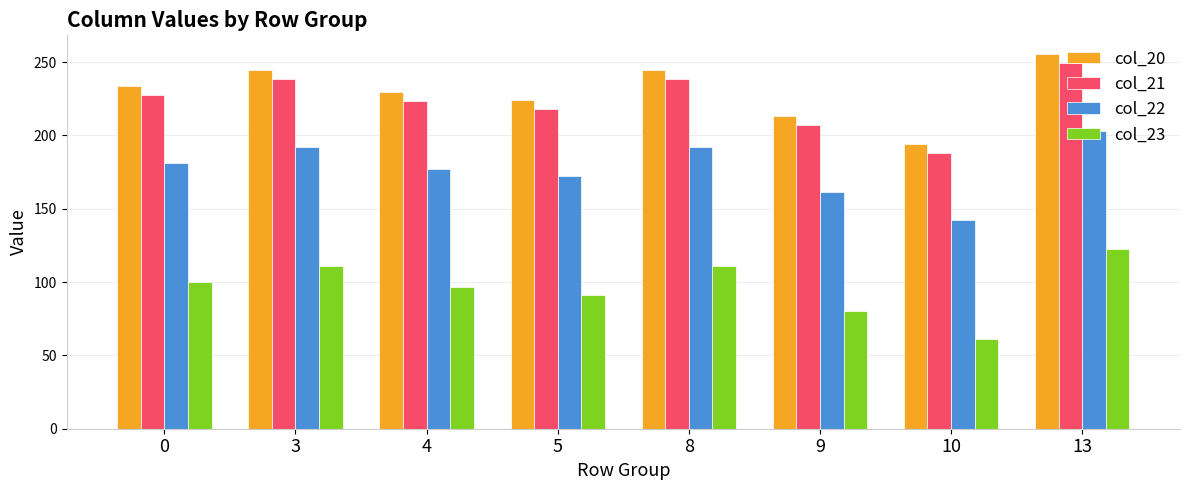

What is the value of the col_20 bar at the 4th from the left?

224.5